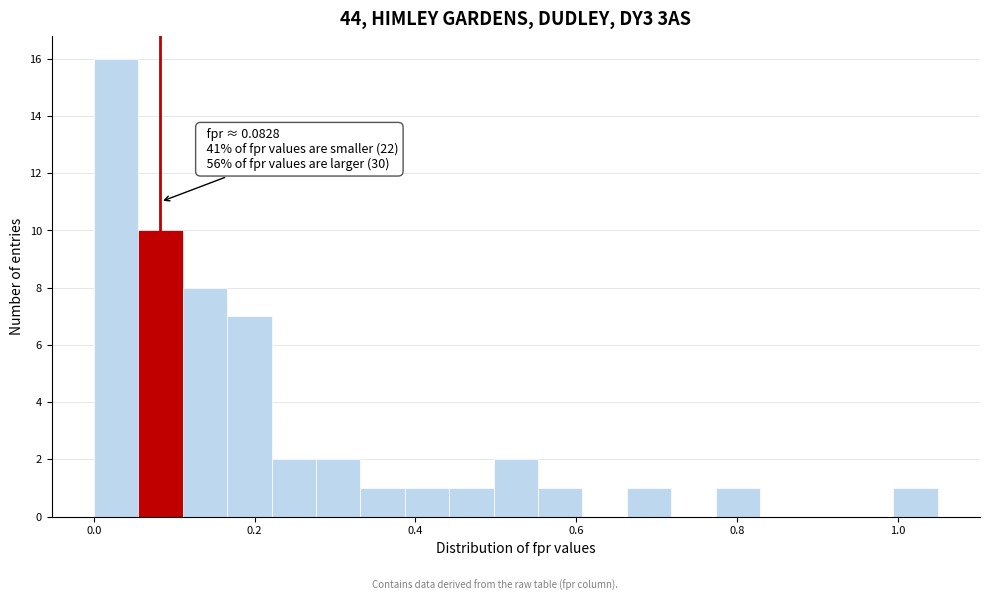

Read against the x-axis, roughly where is the centre of the tallest bar?

0.02